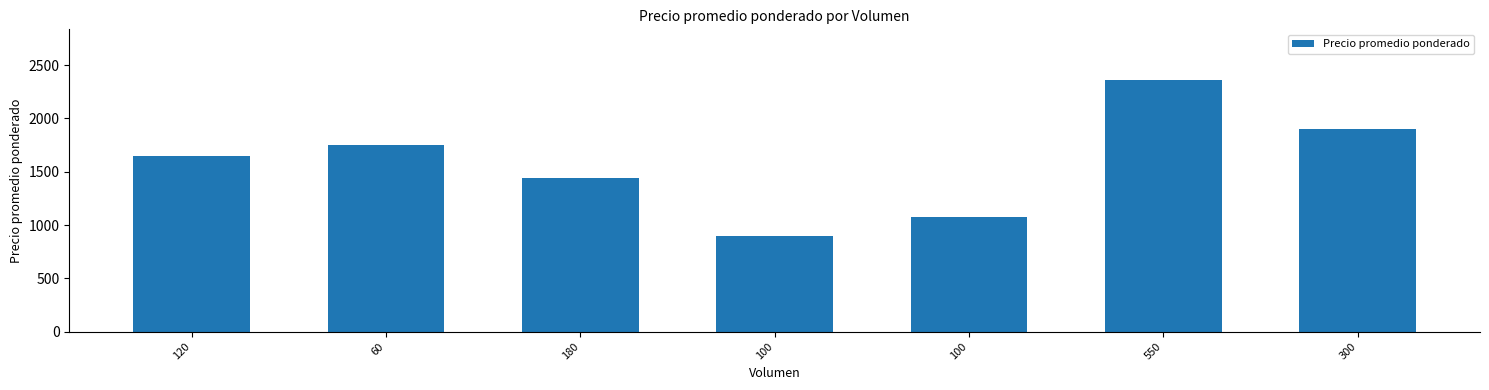

Reading right to left, transcribe all the data shown in this chart.

300=1900	550=2364	100=1080	100=900	180=1444	60=1750	120=1650